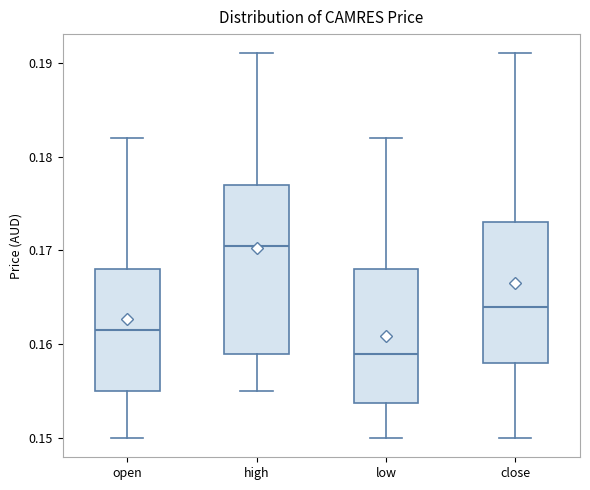

Which box has the highest median line?

high